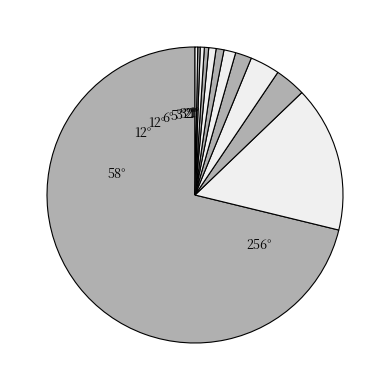

Rank the categories by value from lowest to highest.

0, 2, 1, 1, 5, 5, 4, 10, 15, 21, 66, 362